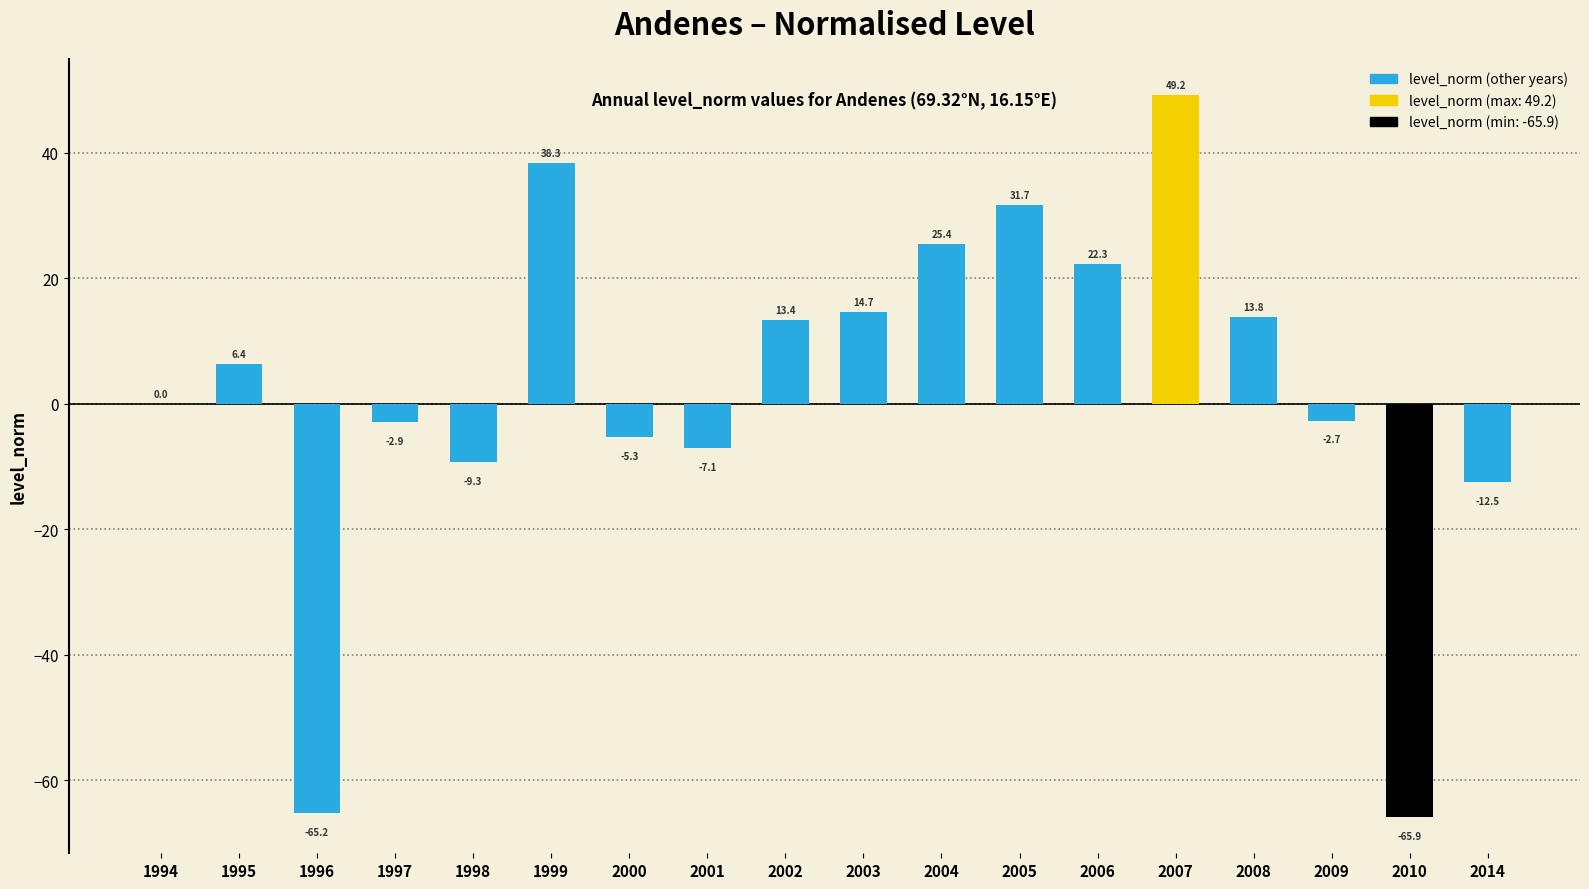

The chart shows a value of 25.4 at 2004. True or false?

True